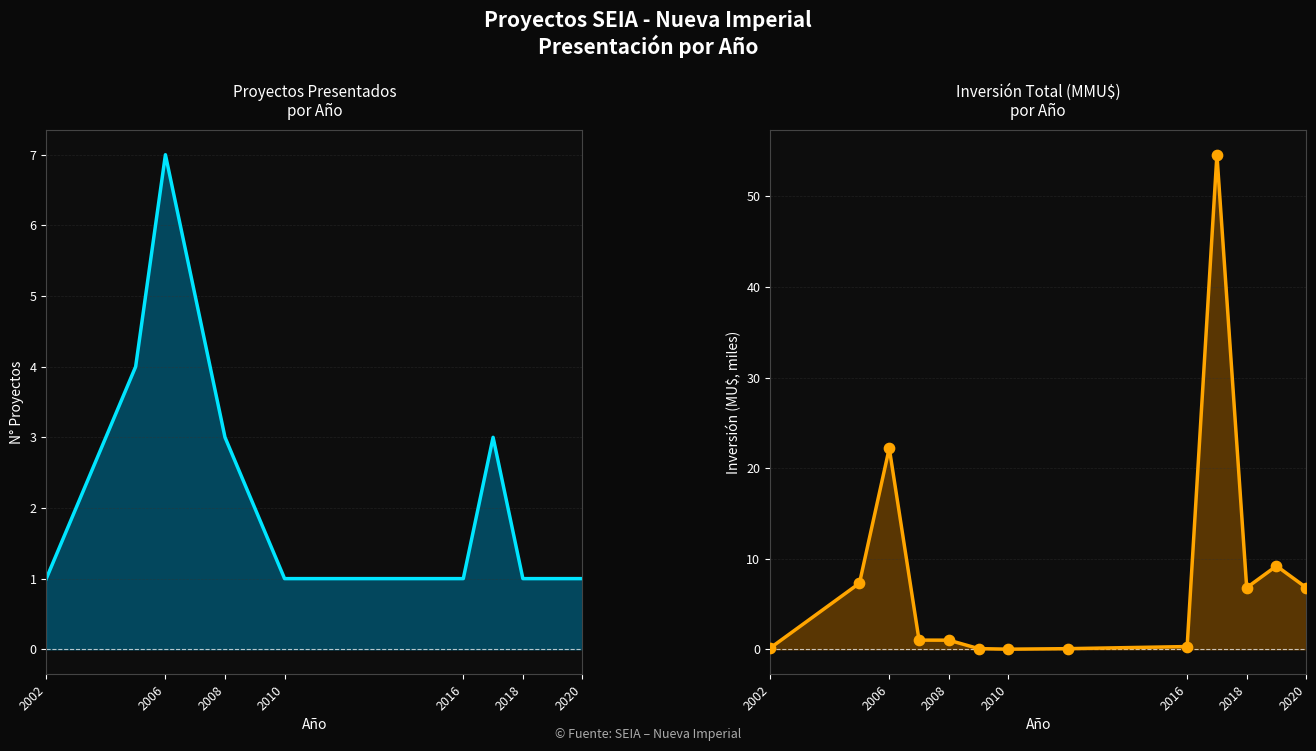

Which series contains the highest Y value?

Inversión Total (MMU$)